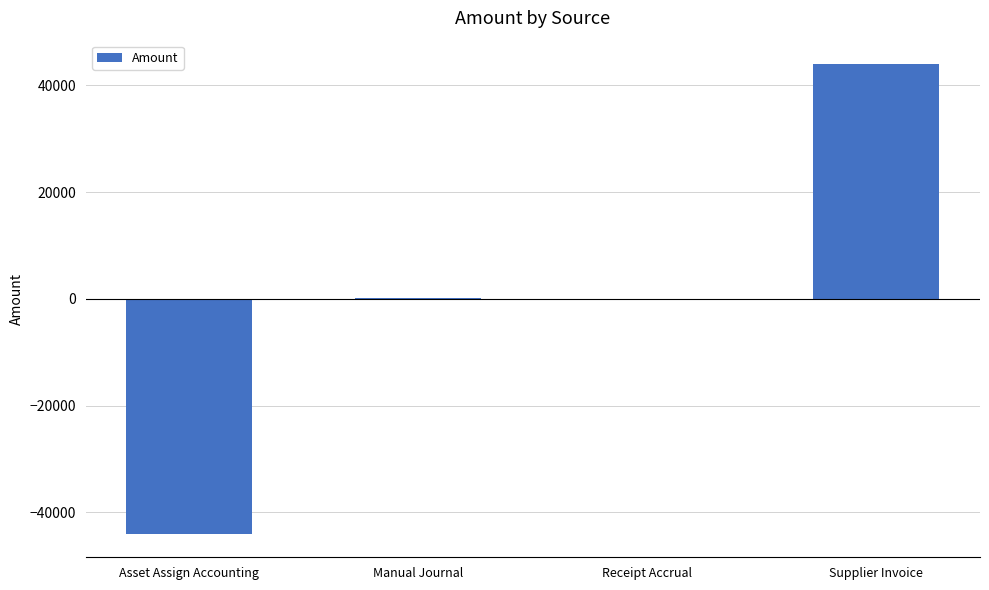

Which category has the highest value across all series?

Supplier Invoice